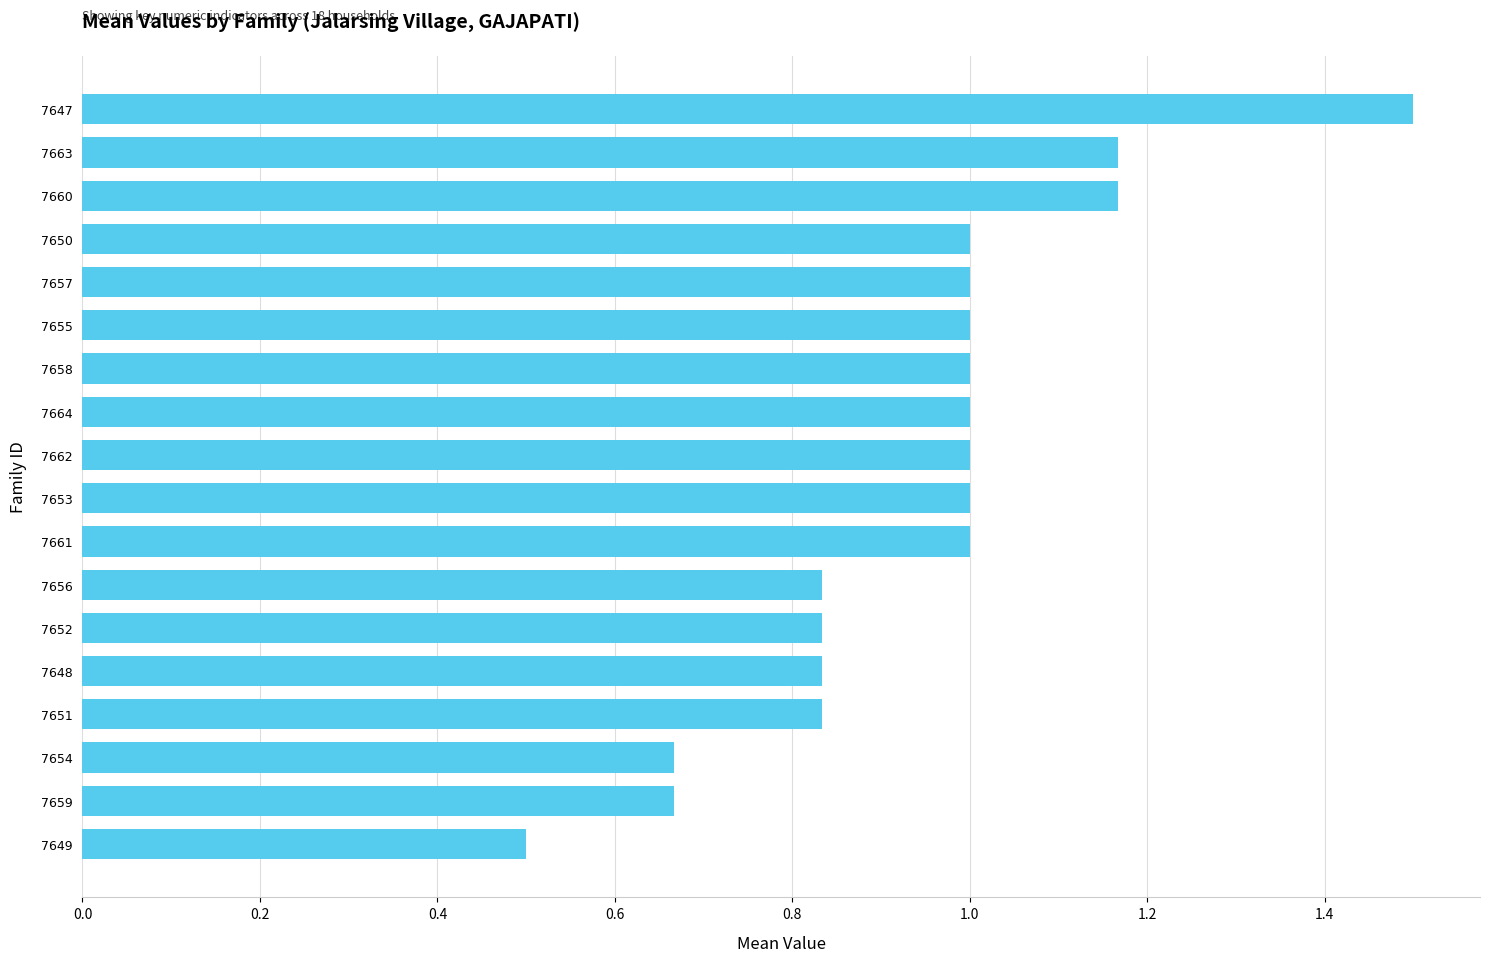

Count the number of data series in this chart.

1